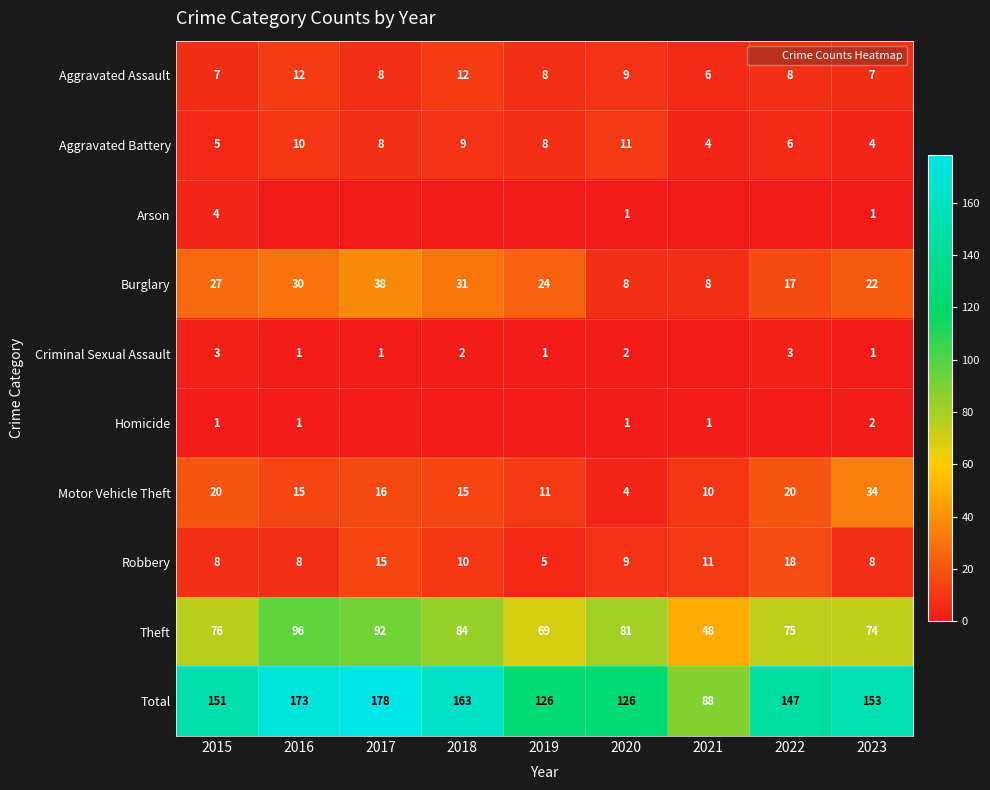

What is the average value of the Criminal Sexual Assault series?

2